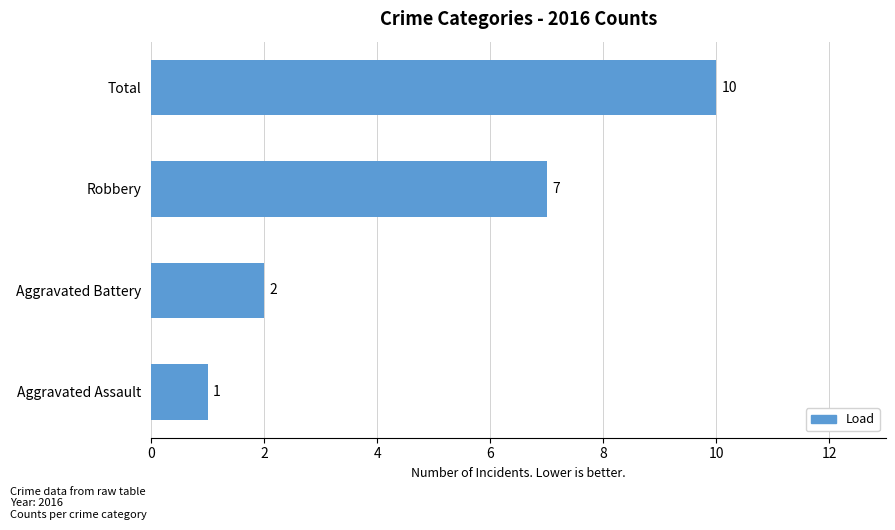

True or false: the data shows 2 at Aggravated Battery.

True